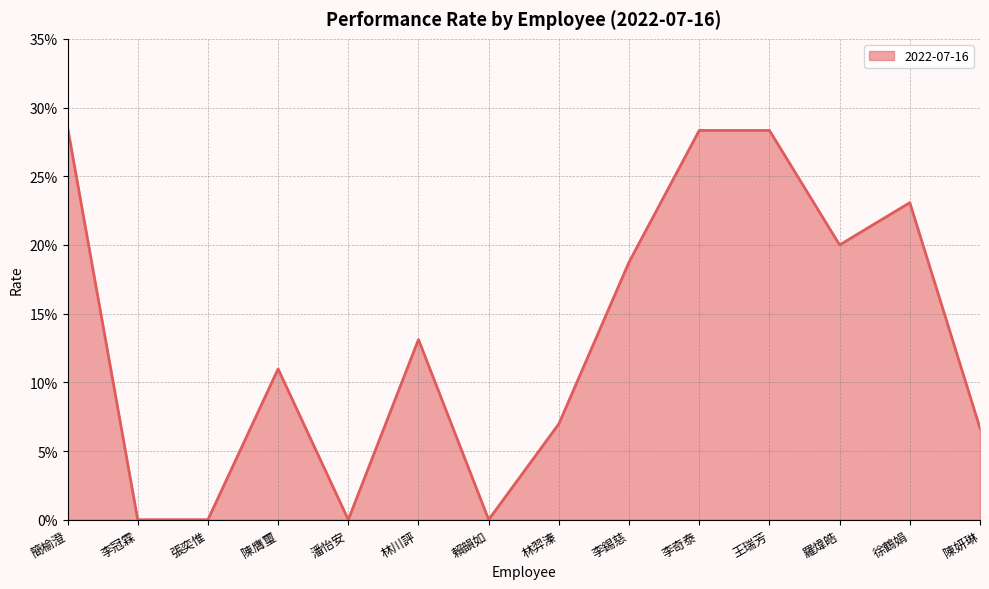

Reading left to right, transcribe all the data shown in this chart.

0.3	0.0	0.0	0.1	0.0	0.1	0.0	0.1	0.2	0.3	0.3	0.2	0.2	0.1